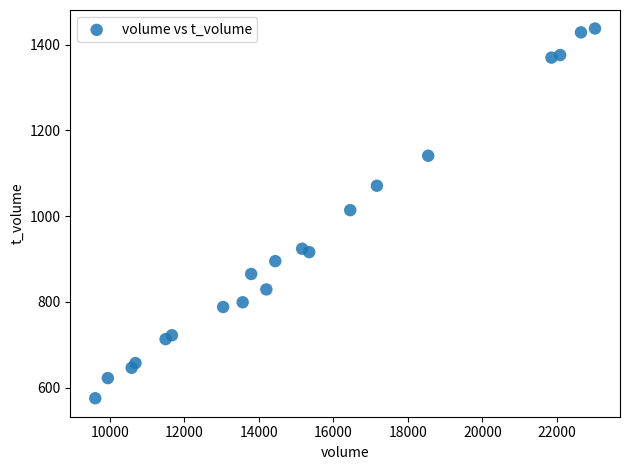

What is the range of Y values (max minus min)?

863